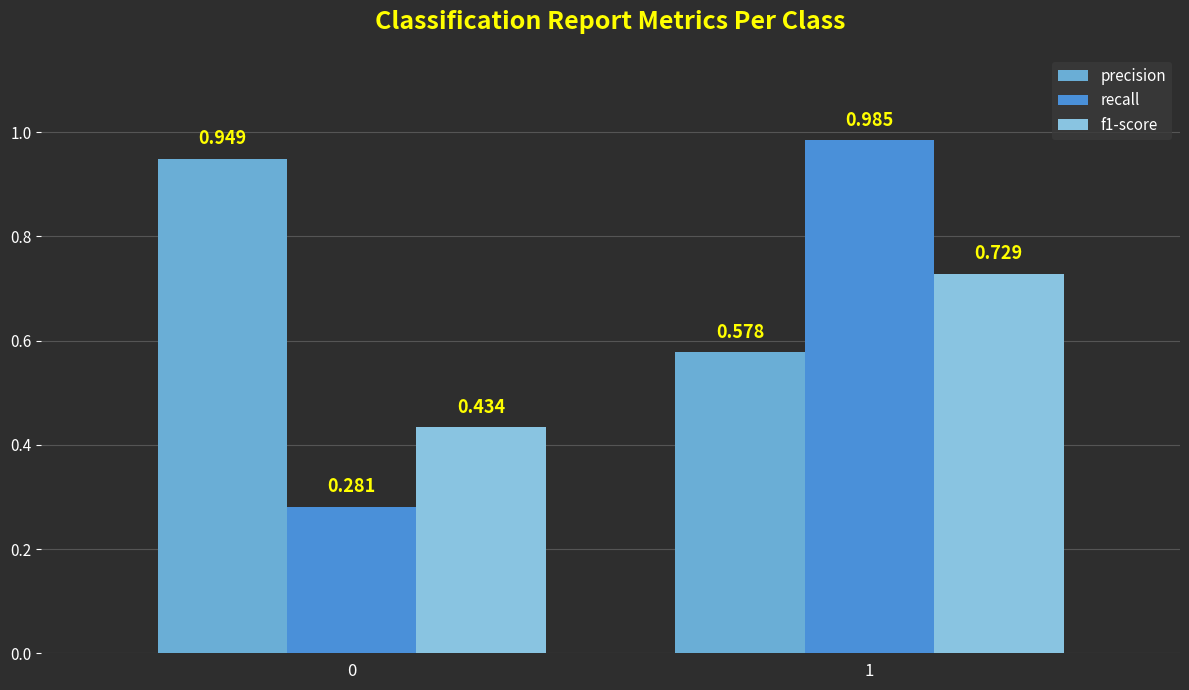

Rank the series by their average value, from lowest to highest.

f1-score, recall, precision